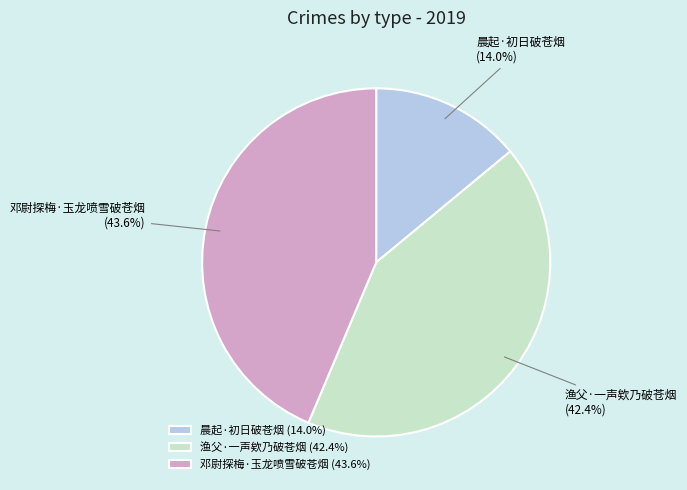

To the nearest percent, what percentage of the pie is 渔父·一声欸乃破苍烟?

42%